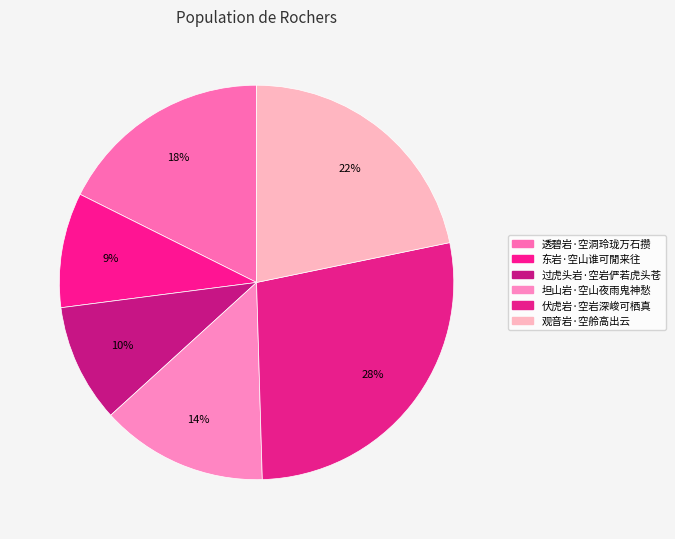

How many segments does this pie chart have?

6